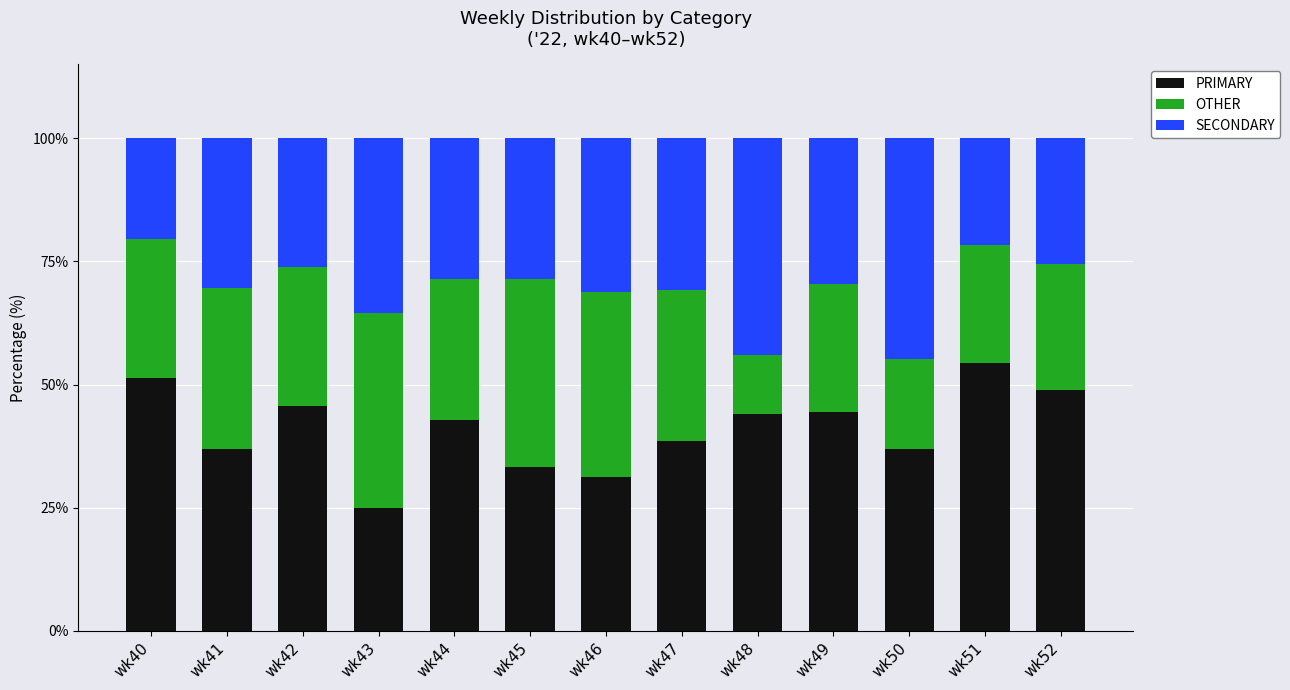

What is the difference between the second highest and minimum values in the PRIMARY series?

26.3